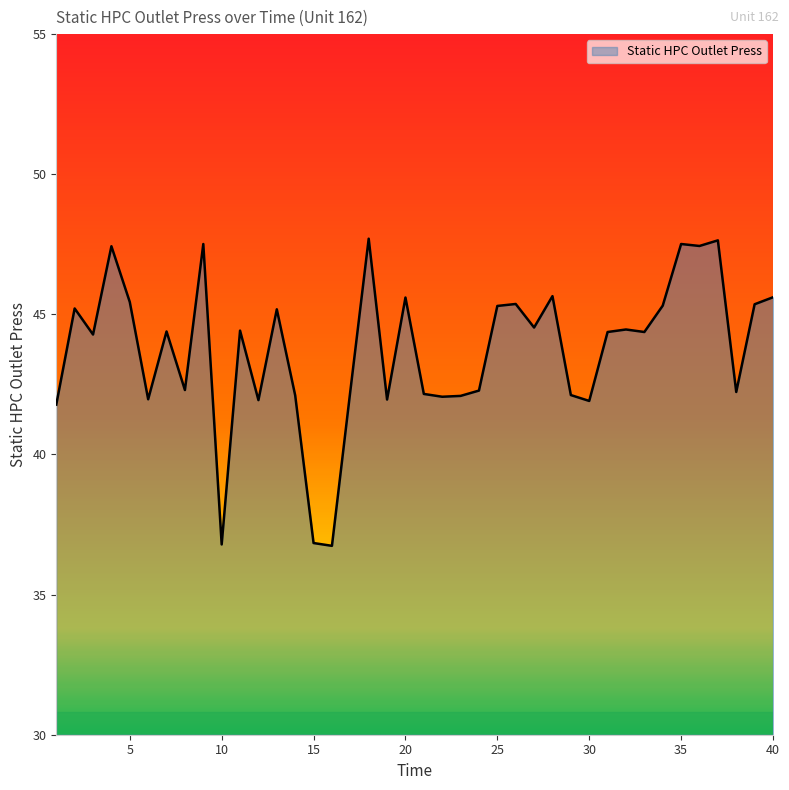

What is the maximum value shown in the chart?

47.7